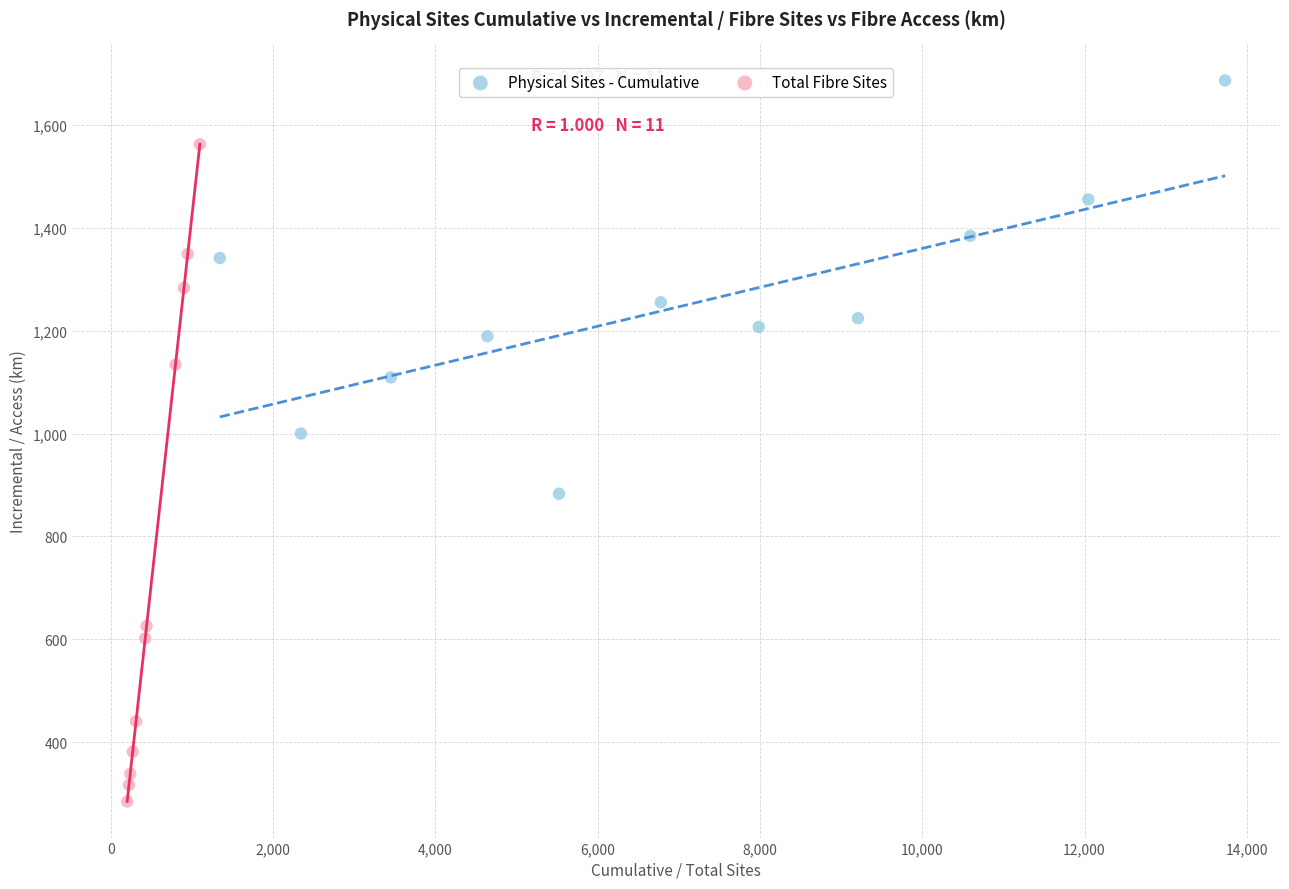

Which series reaches the maximum Y coordinate?

Physical Sites - Cumulative